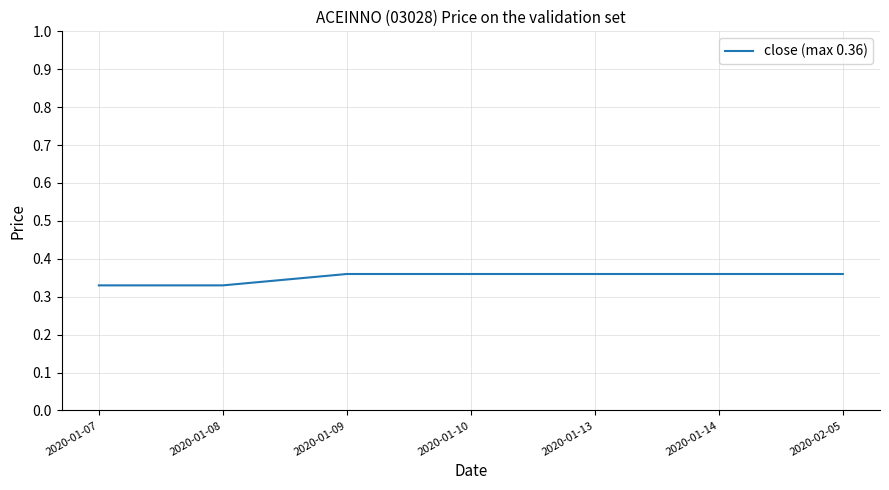

What is the sum of all values?

2.5